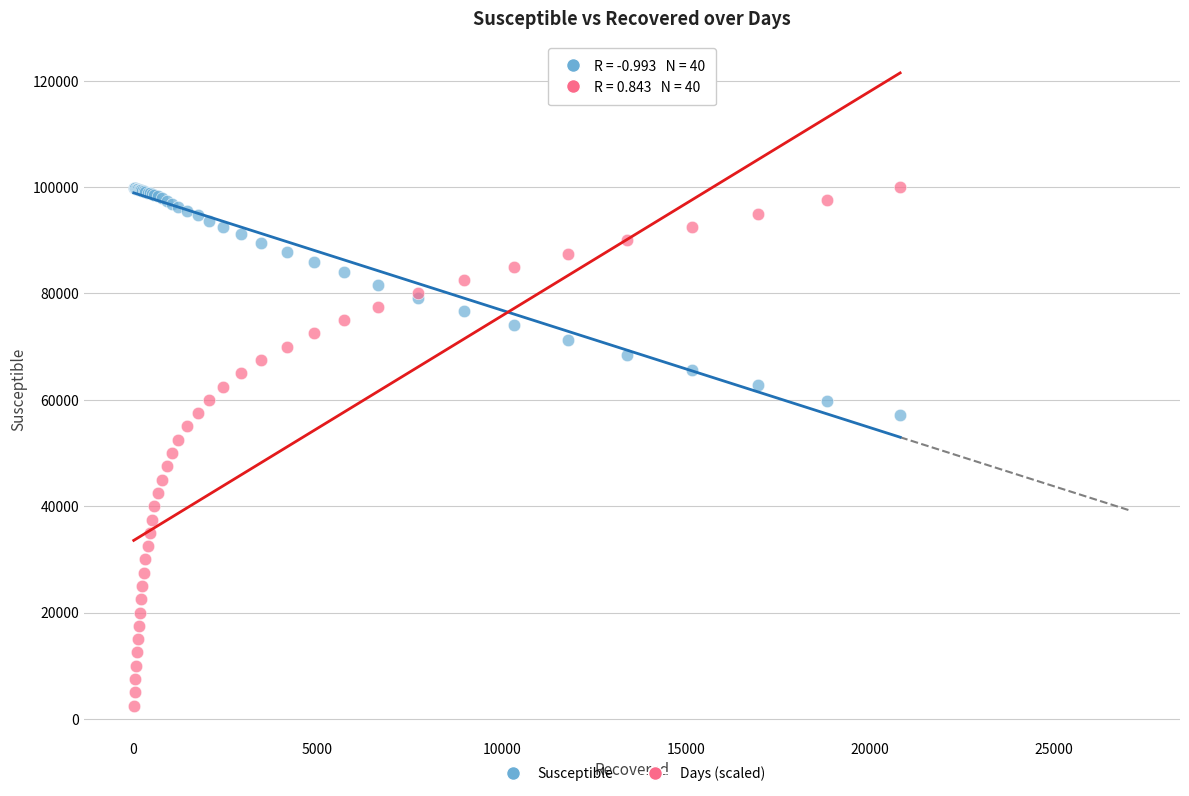

What are all the series names shown in the legend?

Susceptible, Days (scaled)